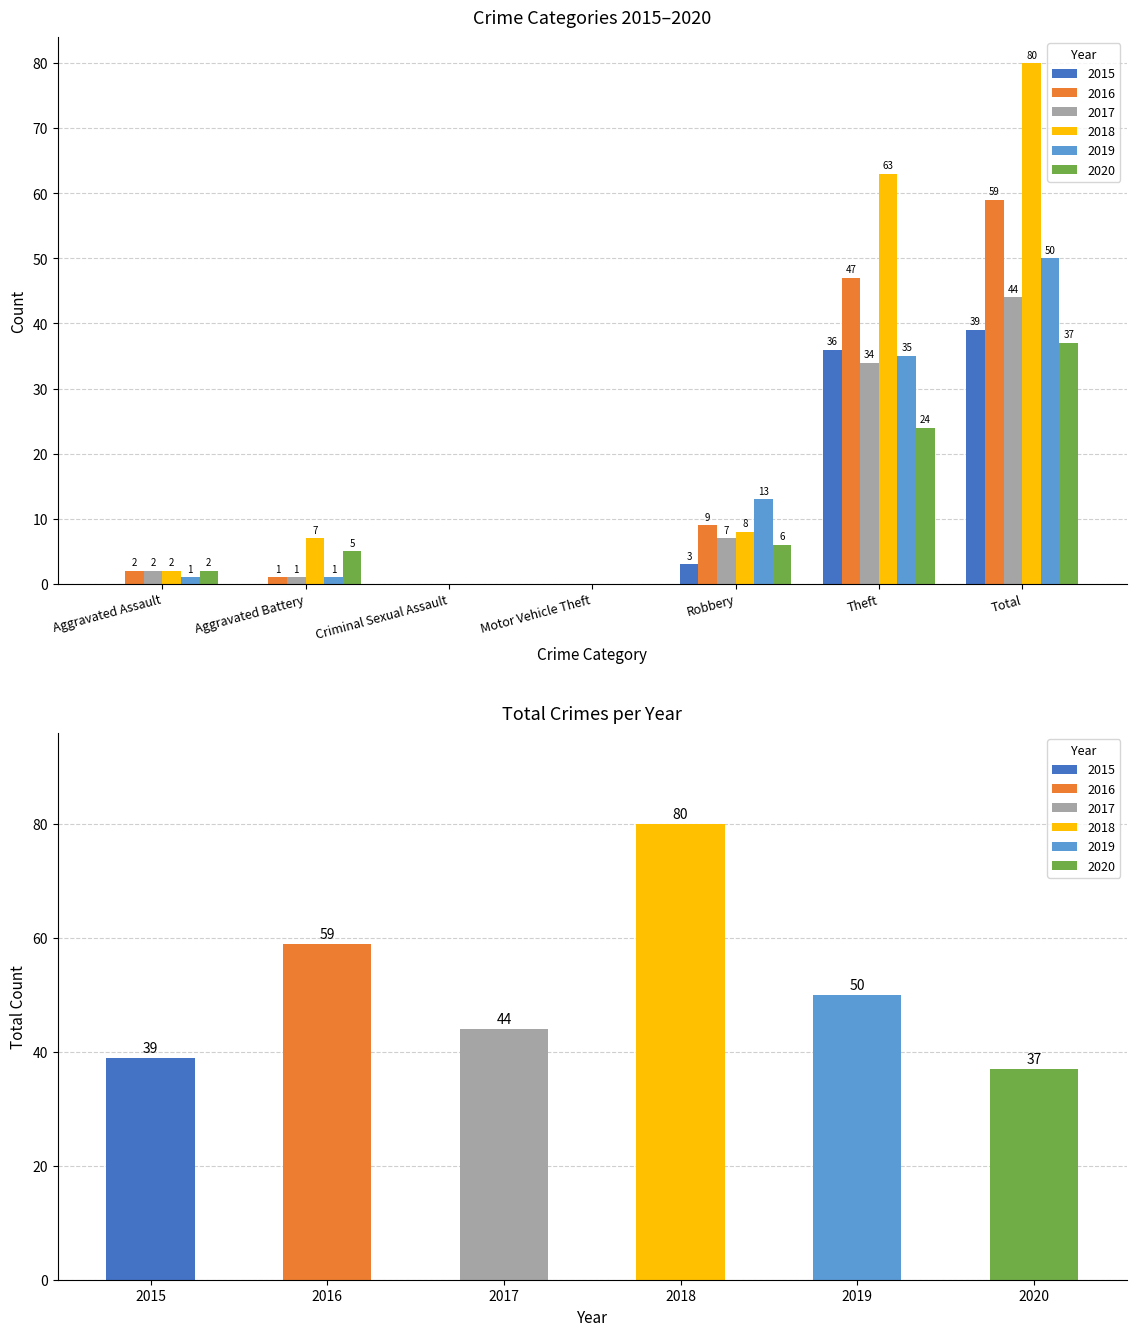

Are the bars horizontal?

No